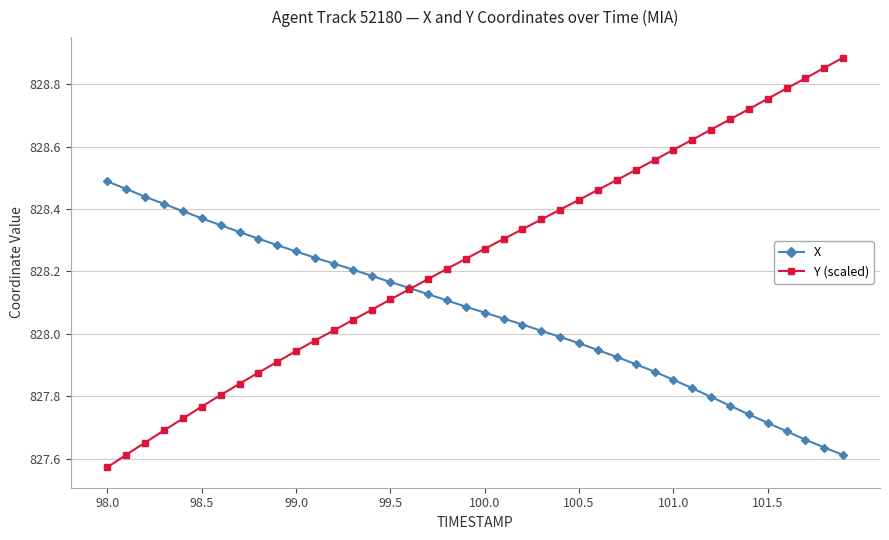

List the series in order of their peak value, highest first.

Y (scaled), X